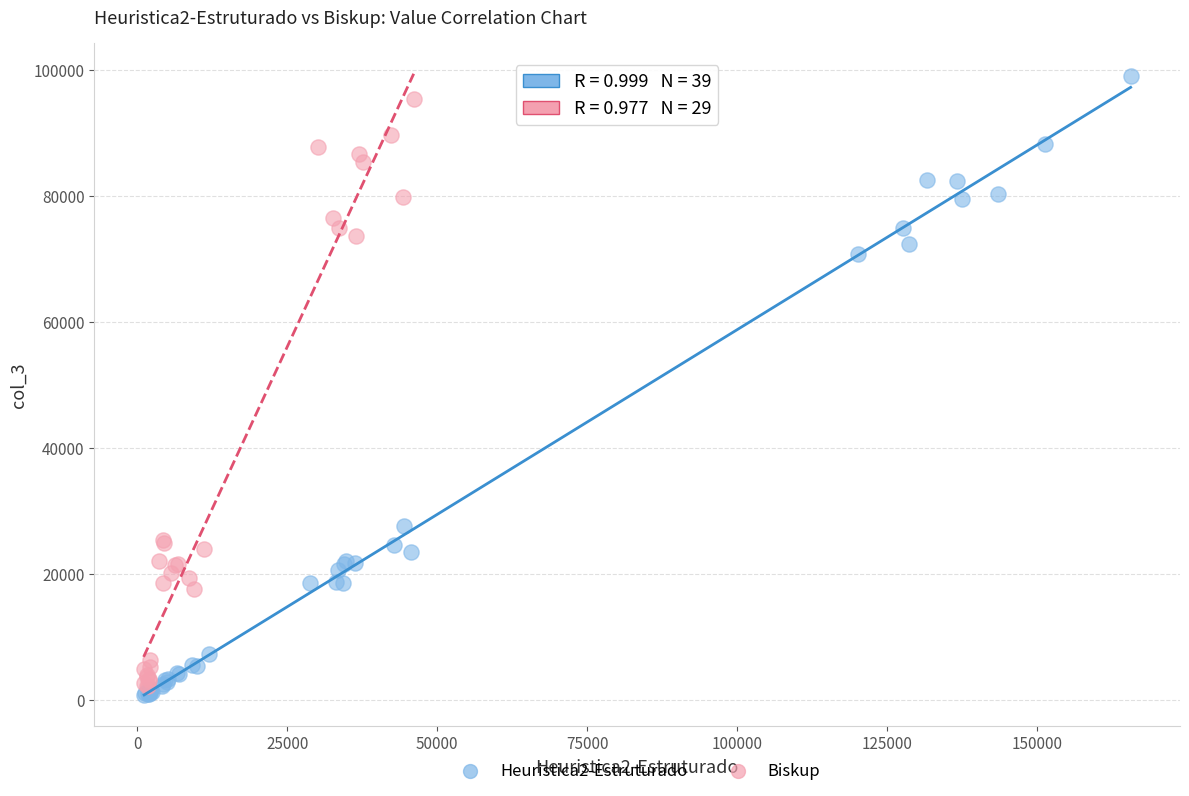

Which series has the largest Y range (max minus min)?

Heuristica2-Estruturado